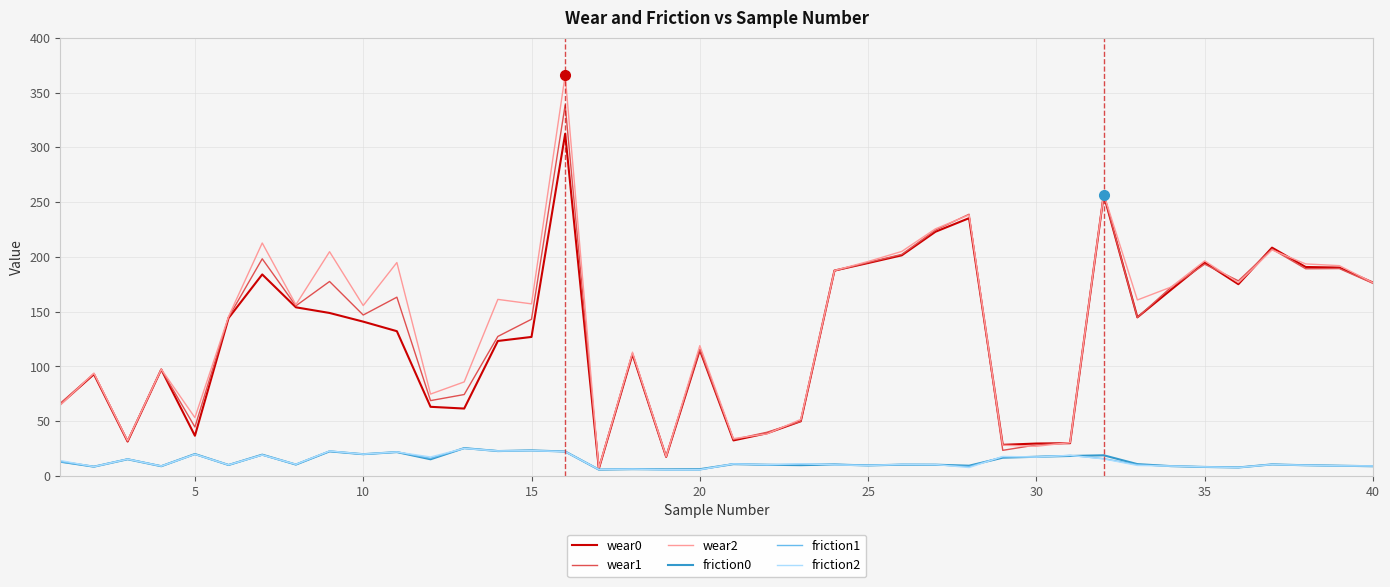

Which series has the widest spread of values?

wear2